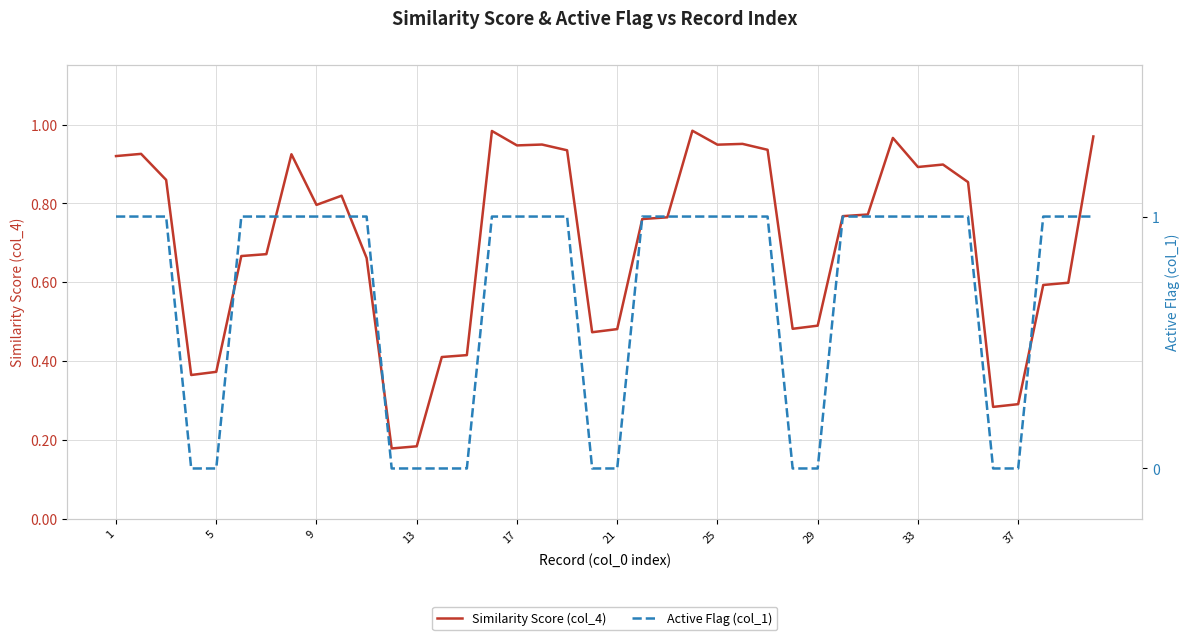

Is it true that Similarity Score (col_4) equals 0.9 at 33?

True